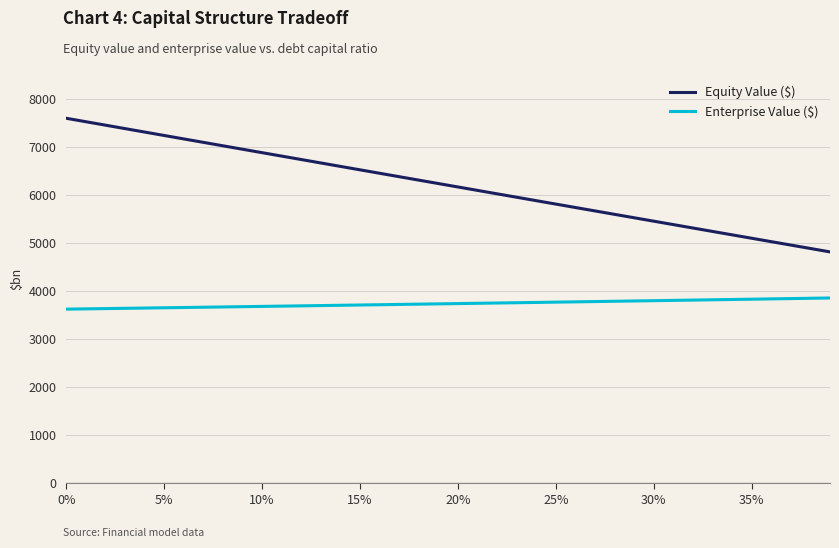

True or false: Equity Value ($) has more than 1 interior local peaks.

False